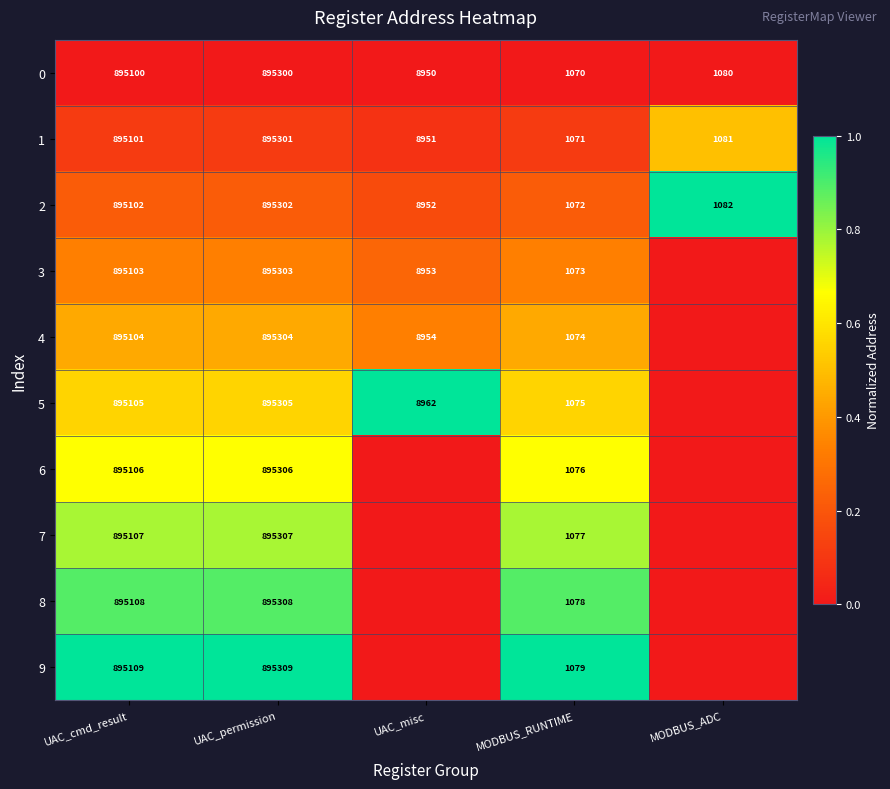

The 6 series shows 0.9 at MODBUS_RUNTIME. True or false?

False